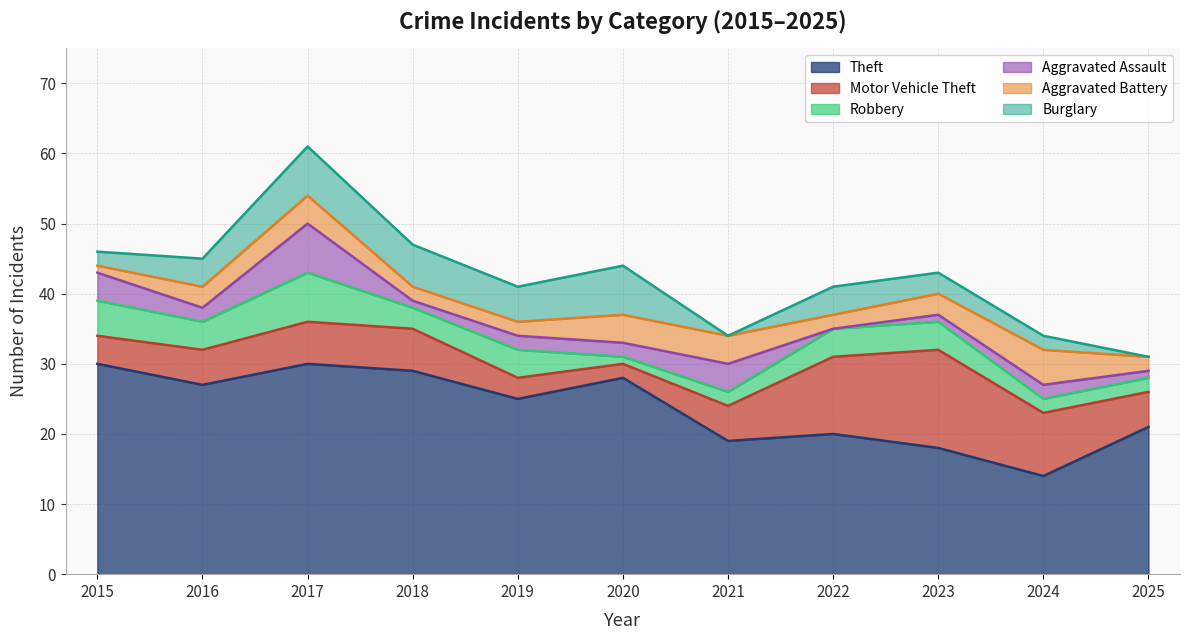

What is the spread (max minus min) of values at 2022?

21